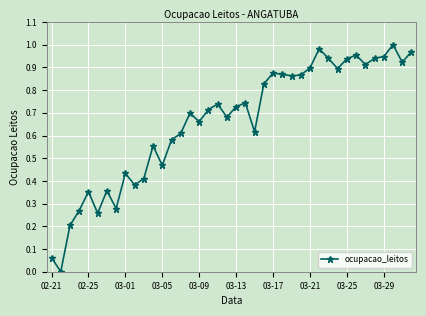

What is the sum of all values?

26.4